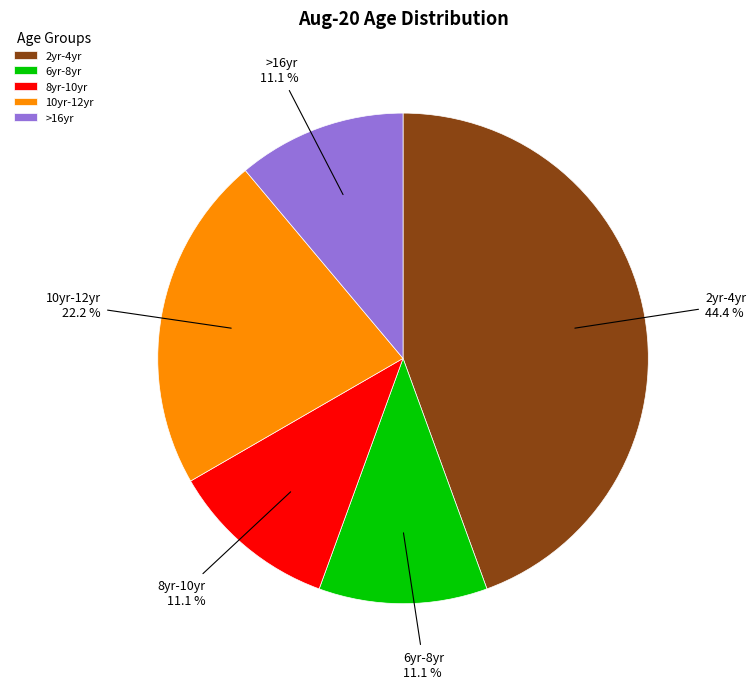

The 10yr-12yr slice represents 22% of the pie. True or false?

True